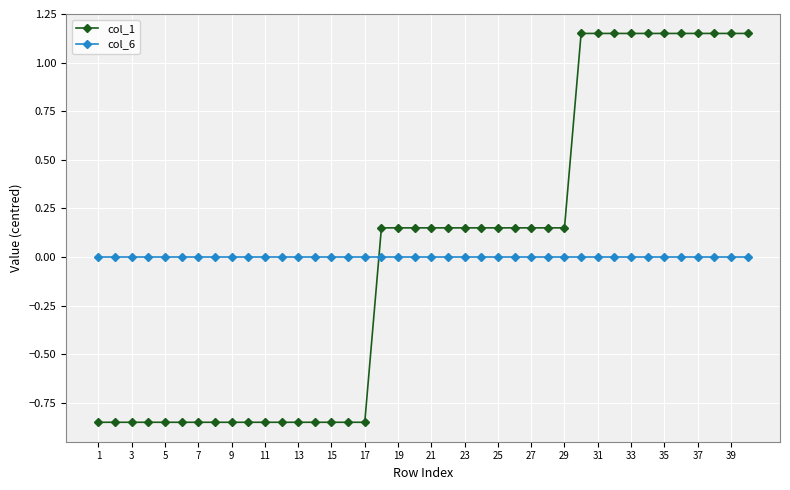

Which series has the largest range (max minus min)?

col_1